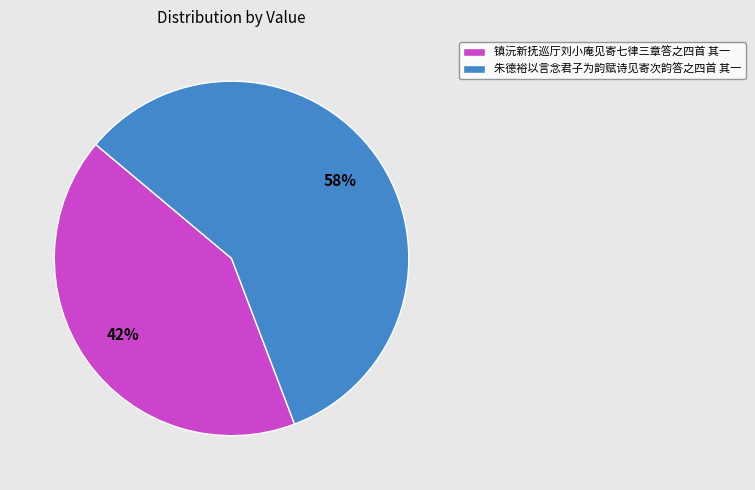

Which category has the smallest portion of the pie?

镇沅新抚巡厅刘小庵见寄七律三章答之四首 其一